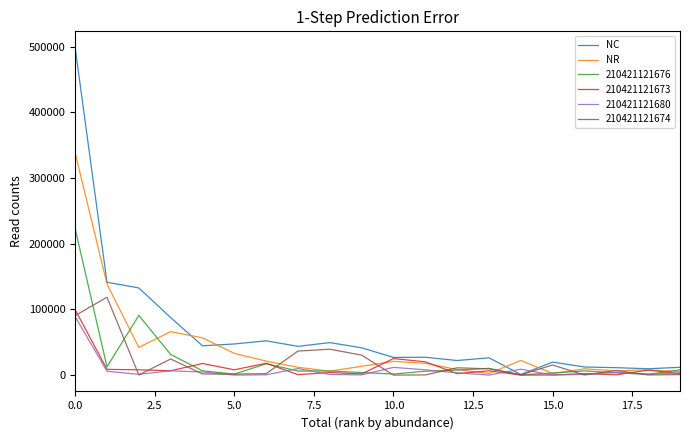

Does the chart have visible grid lines?

No